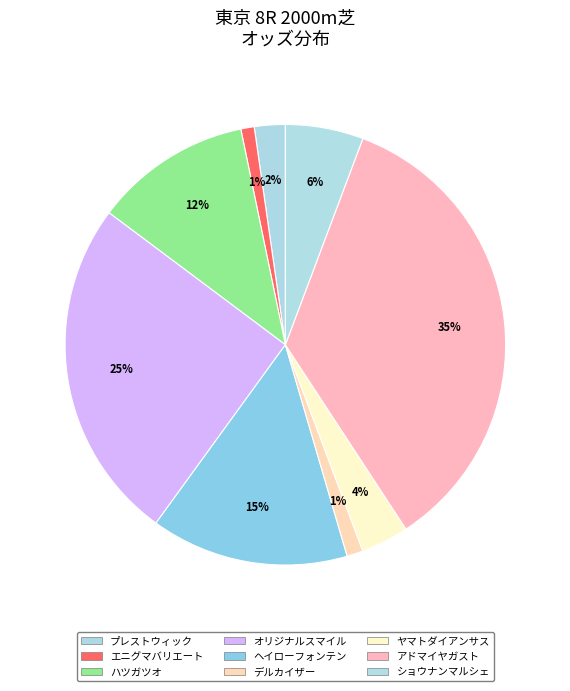

To the nearest percent, what portion does エニグマバリエート represent?

1%